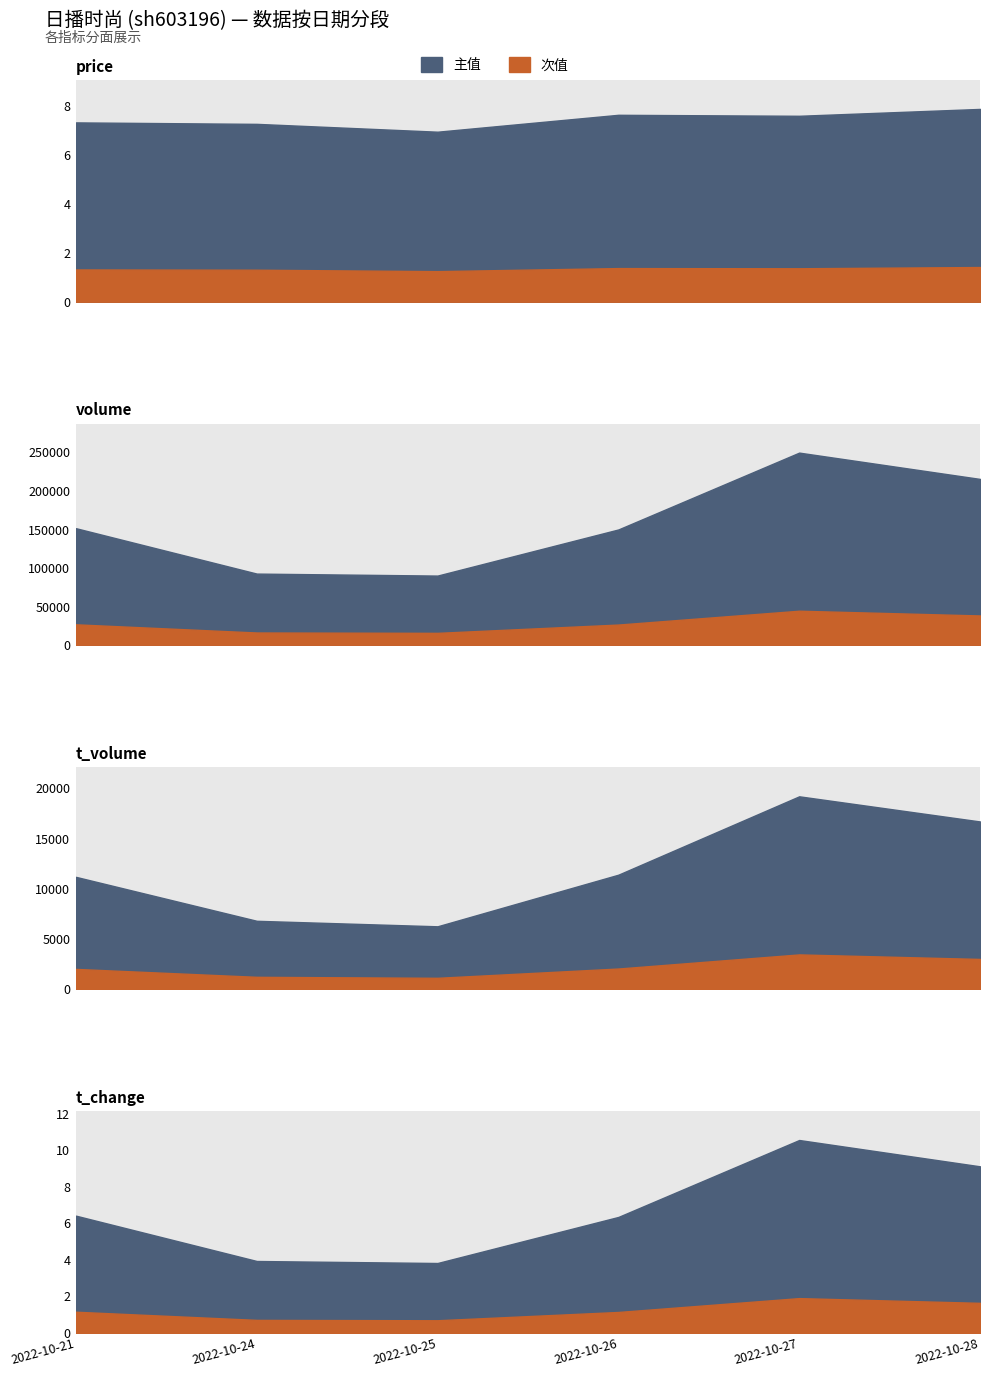

How many values in the t_change series exceed 6?

4